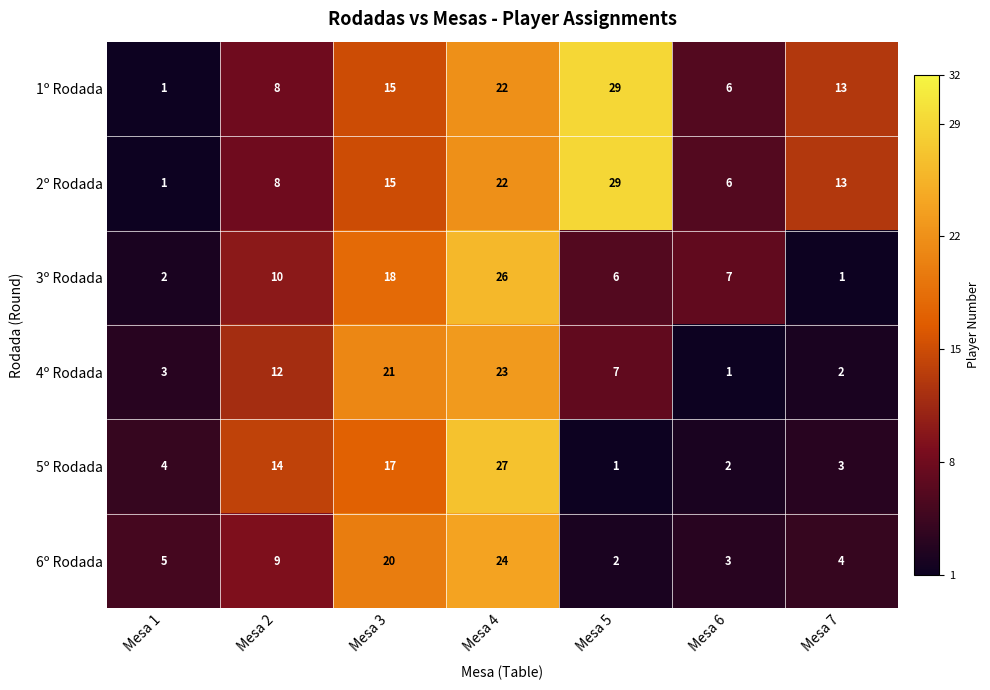

The value of 3º Rodada at Mesa 7 is 2. True or false?

False